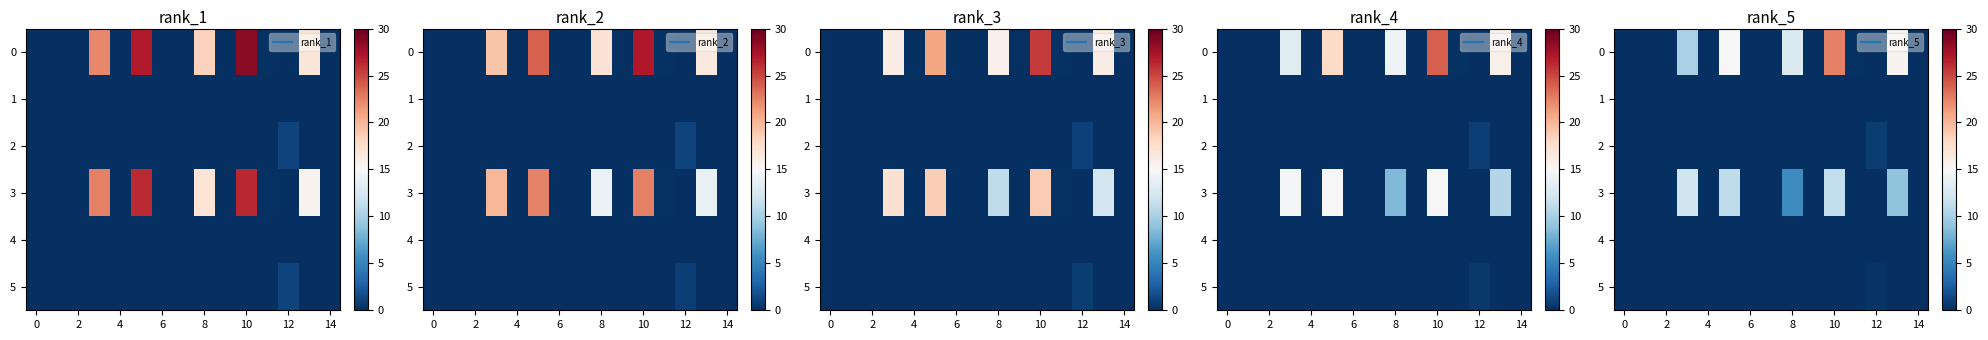

List the series in order of their peak value, lowest first.

1, 4, 5, 2, 3, 0